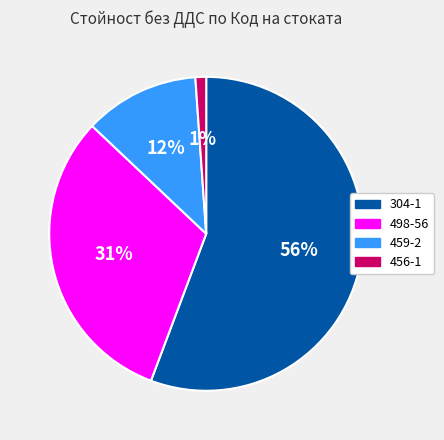

Is it true that 456-1 is 11% of the pie?

False